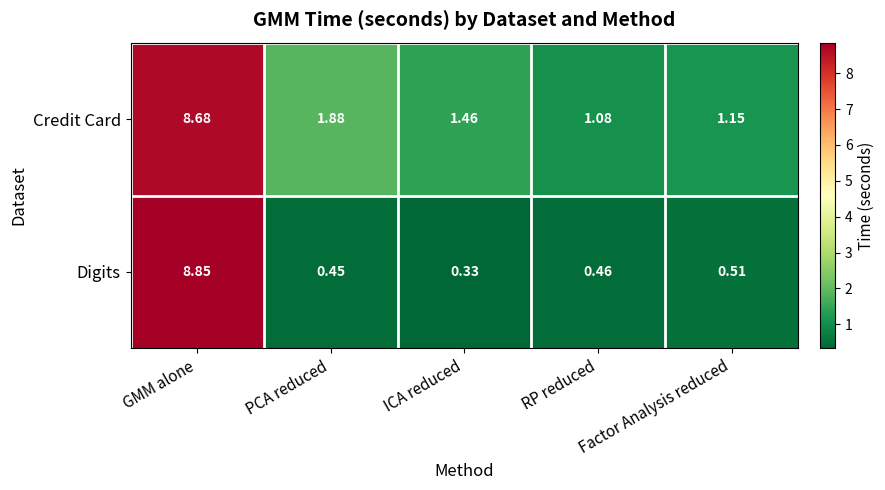

List the series in order of their overall mean, highest first.

Credit Card, Digits